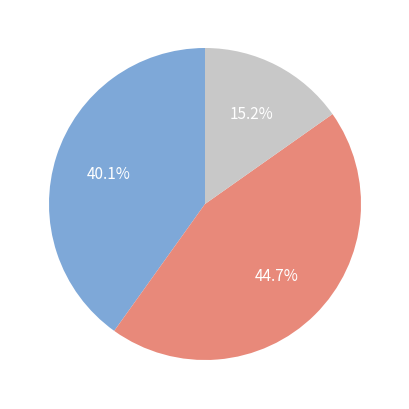

Is there a majority slice in this chart?

No